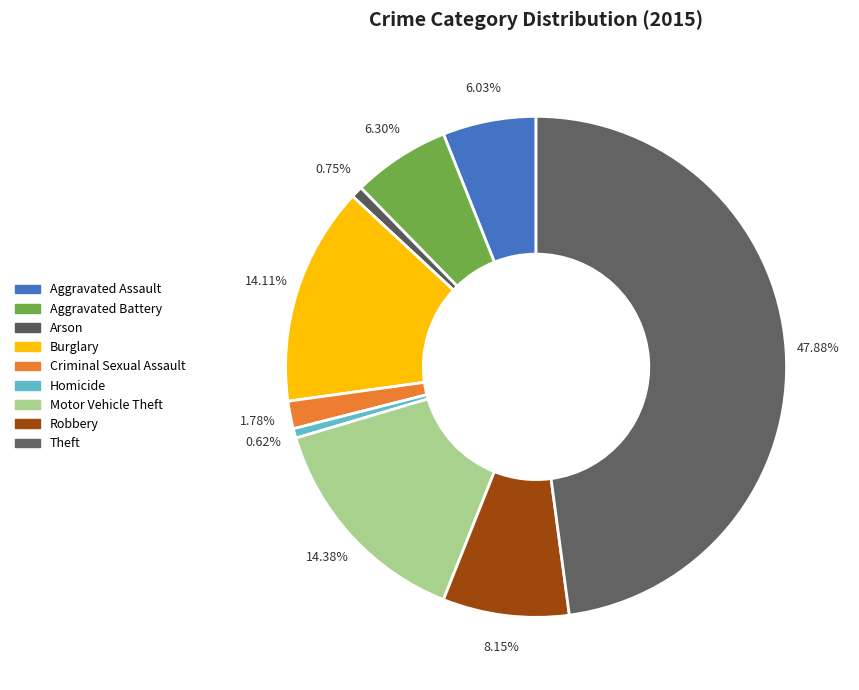

Count the number of slices in the pie.

9